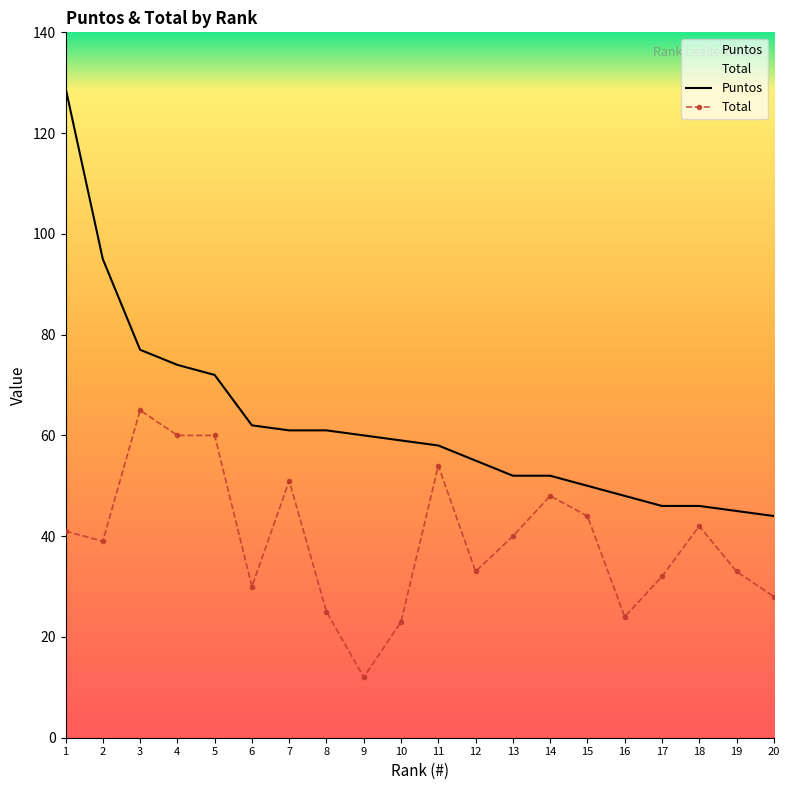

Which has a higher value, 16 or 18?

16